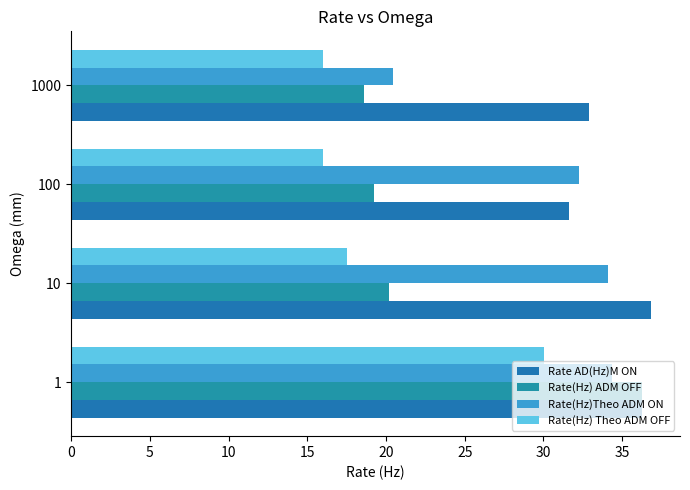

Count the number of data series in this chart.

4